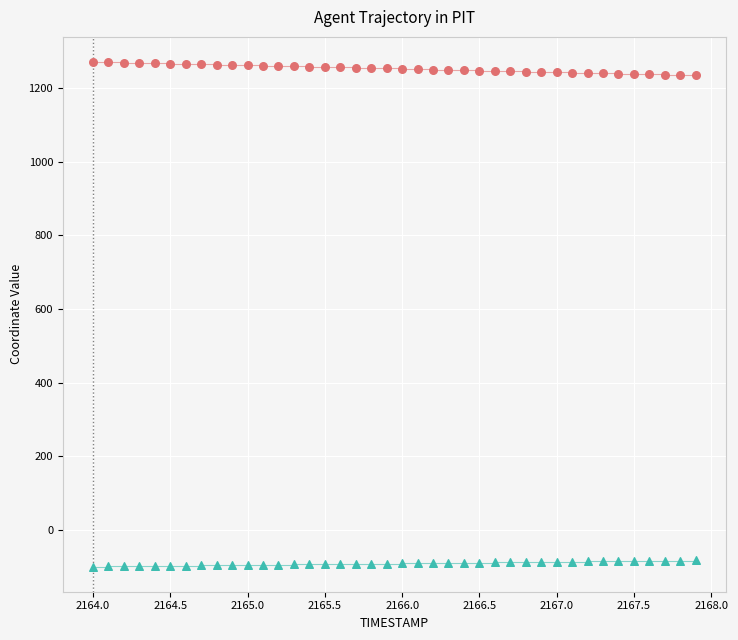

Which series reaches the maximum Y coordinate?

X Coordinate